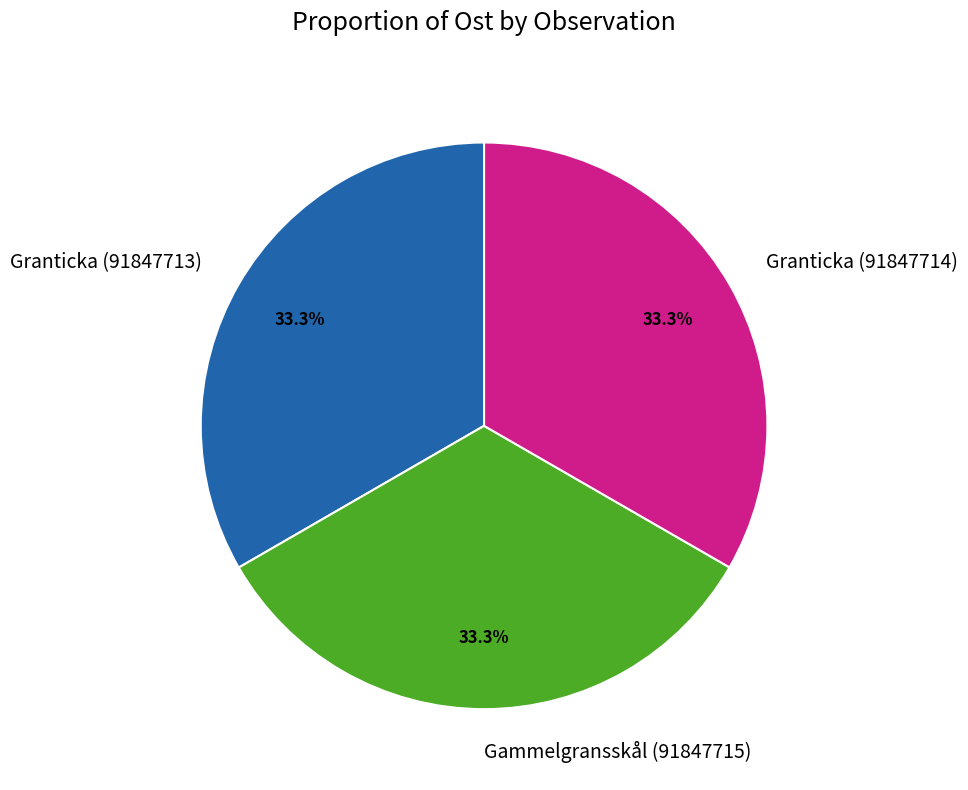

What is the ratio of the value at Granticka (91847714) to the value at Gammelgransskål (91847715)?

1.0